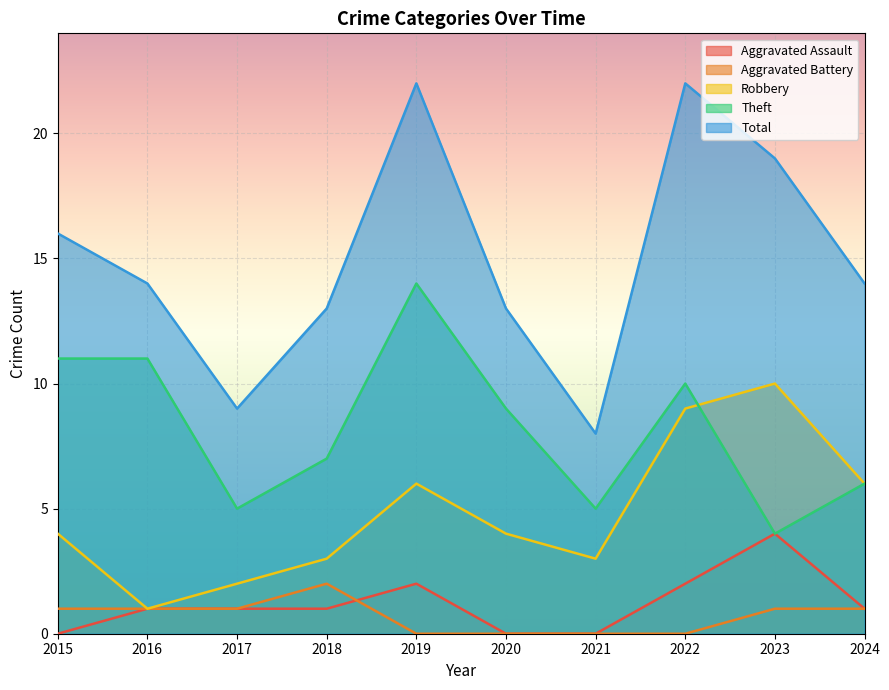

What is the value of the Total point at the 3rd from the left?

9